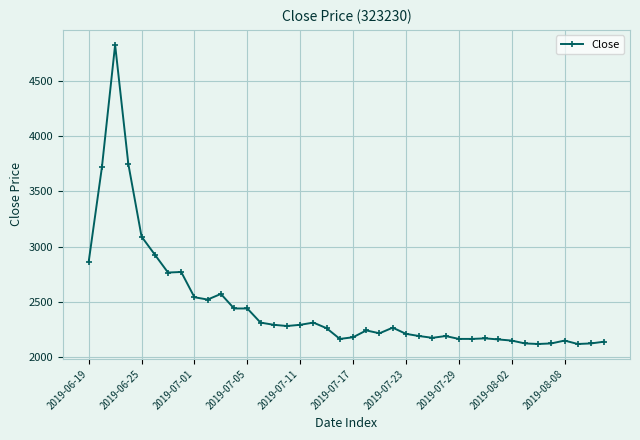

What is the greatest value displayed?

4829